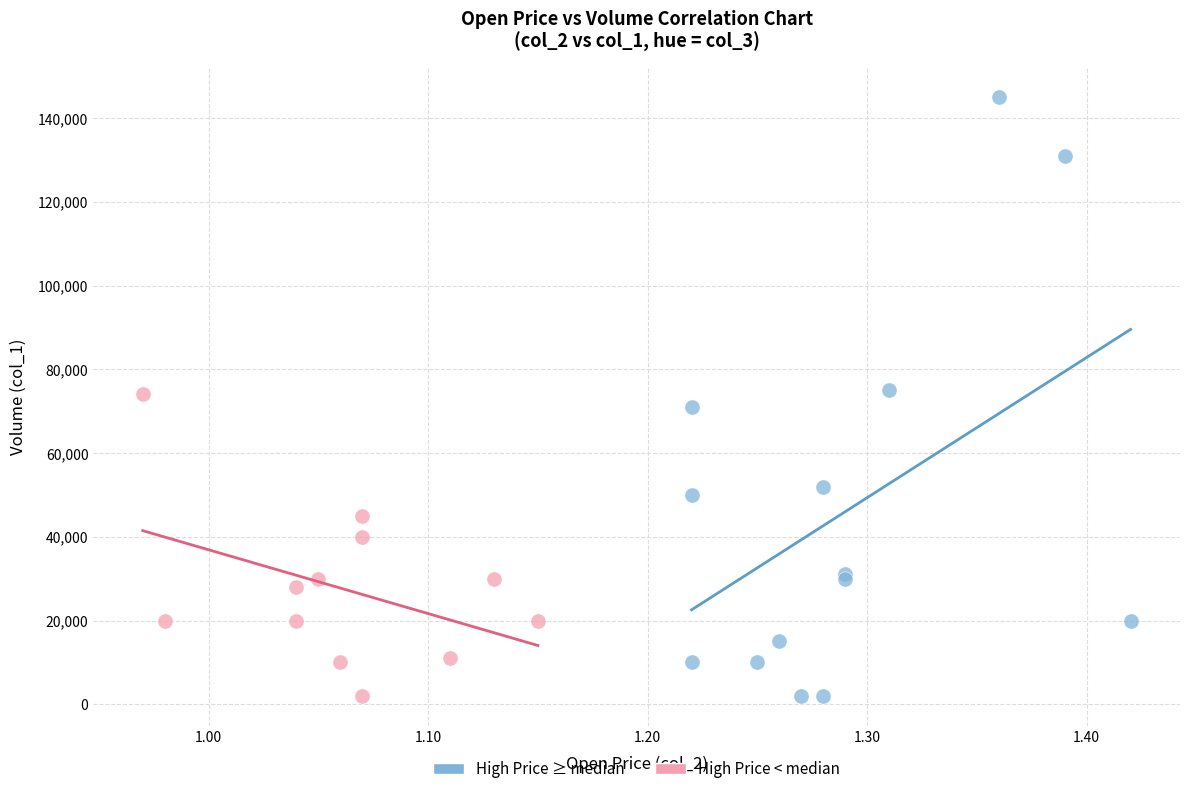

Which series reaches the maximum Y coordinate?

High Price ≥ median